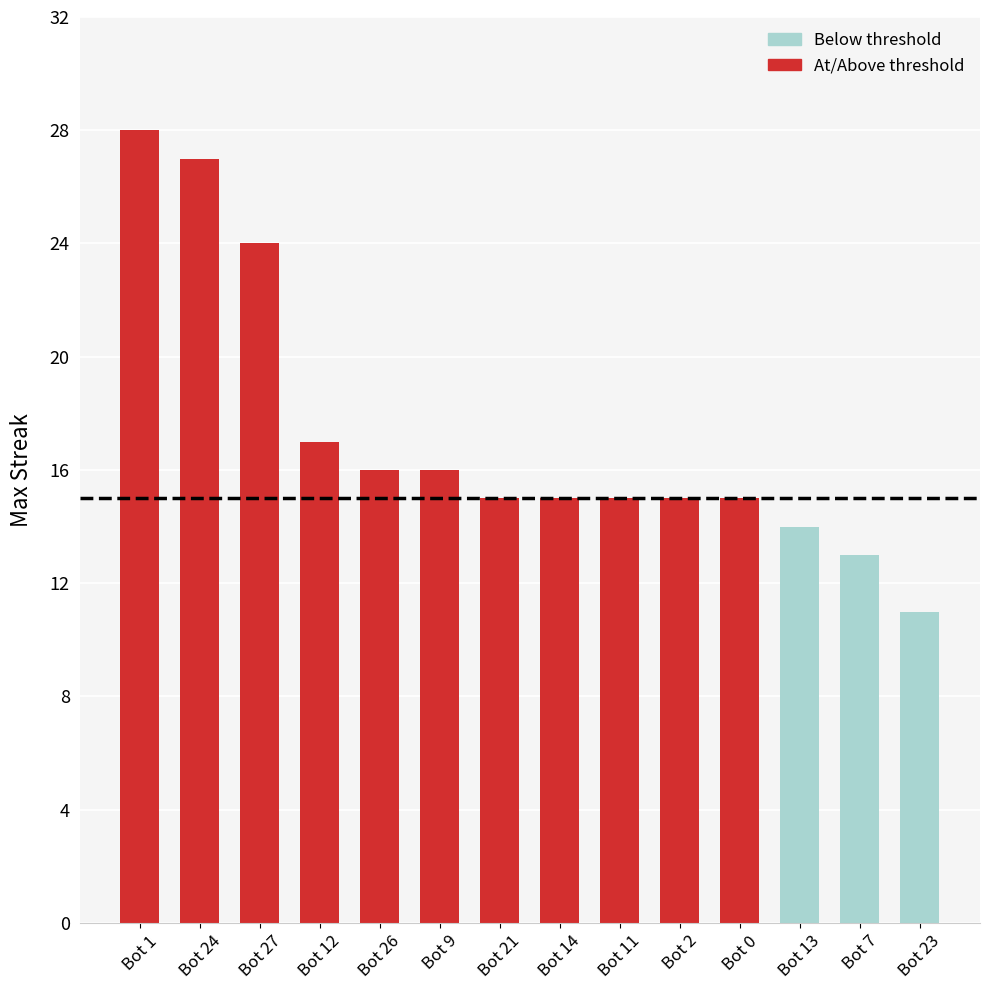

Count the number of data series in this chart.

1